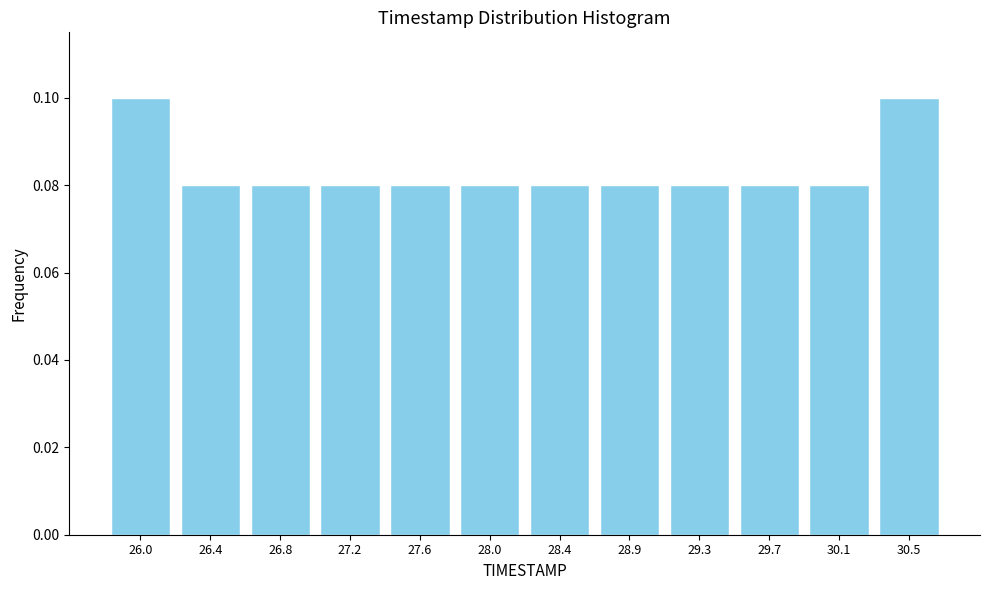

Between 30.5 and 28.4, which is larger?

30.5